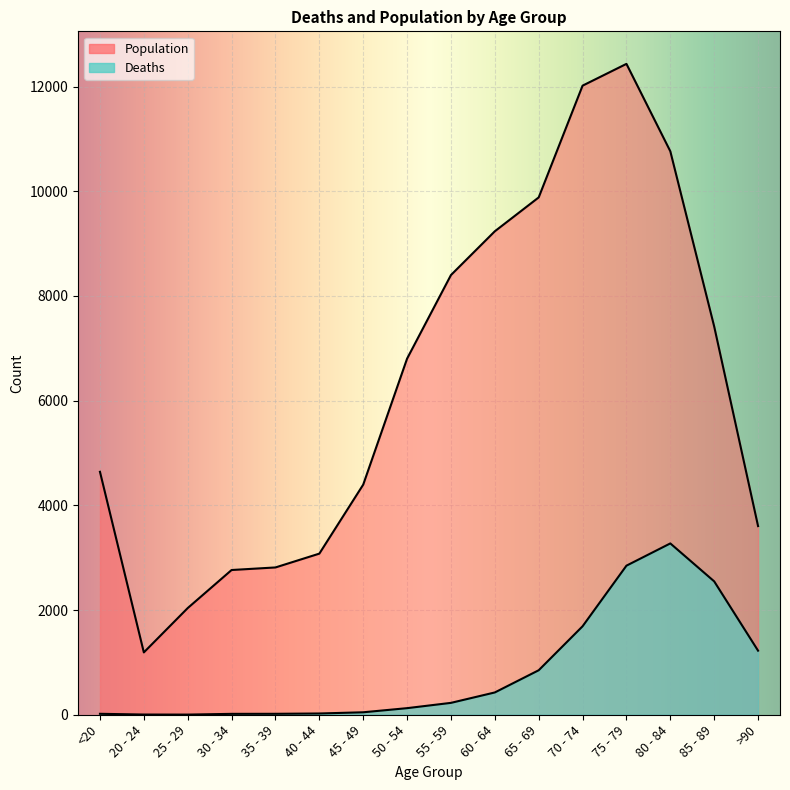

Between 40 - 44 and 65 - 69, which series saw the biggest shift?

Population